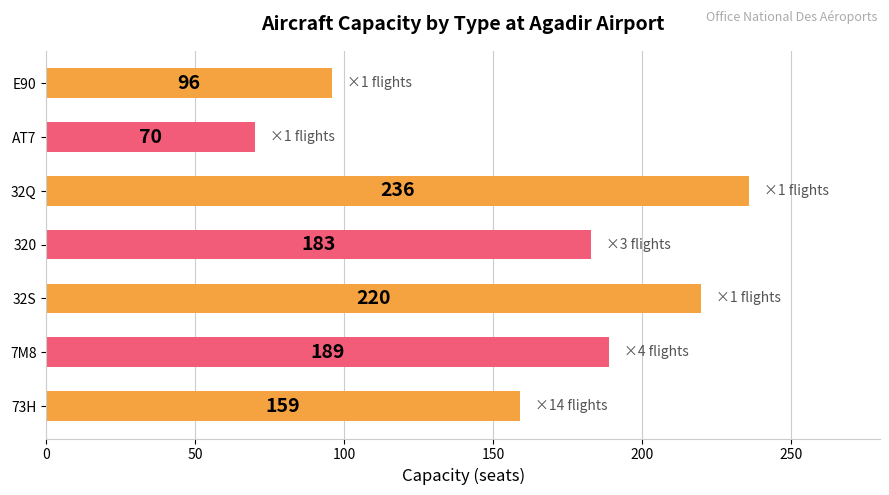

Reading top to bottom, transcribe all the data shown in this chart.

96	70	236	183	220	189	159